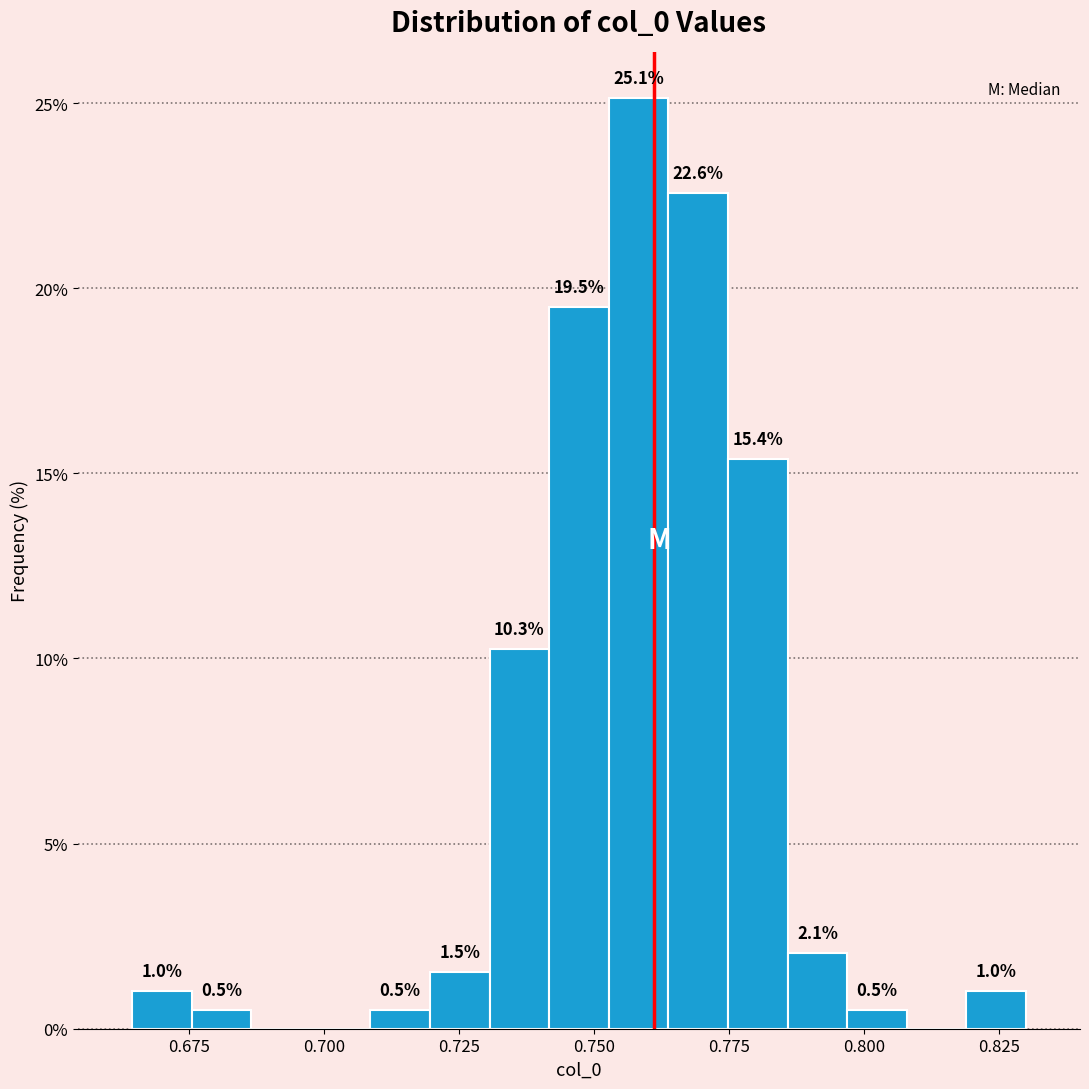

Read against the x-axis, roughly where is the centre of the tallest bar?

0.760